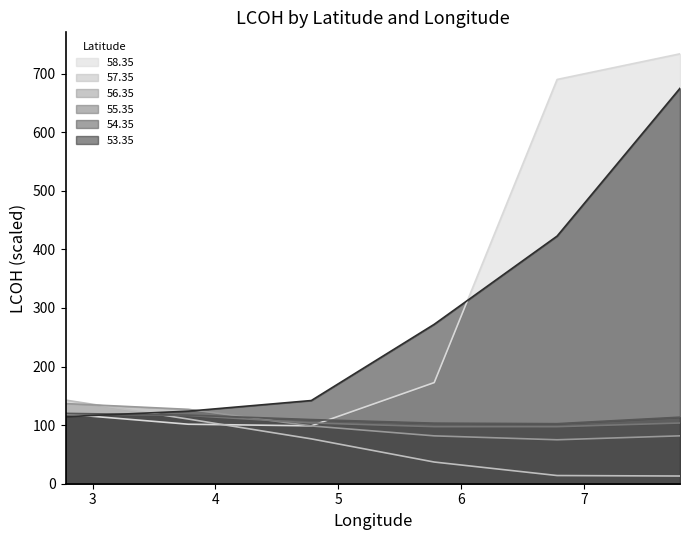

Reading left to right, what are all the values shown in this chart?

lat_58.35: 2.78=118.9	3.78=101.5	4.78=98.8	5.78=172.6	6.78=689.9	7.78=733.6
lat_57.35: 2.78=142.7	3.78=110.3	4.78=76.6	5.78=37.0	6.78=14.0	7.78=13.1
lat_56.35: 2.78=136.8	3.78=126.9	4.78=98.6	5.78=81.7	6.78=75.0	7.78=81.7
lat_55.35: 2.78=119.2	3.78=116.5	4.78=103.7	5.78=97.4	6.78=97.3	7.78=103.6
lat_54.35: 2.78=120.1	3.78=117.0	4.78=109.5	5.78=103.4	6.78=102.5	7.78=113.6
lat_53.35: 2.78=114.4	3.78=123.8	4.78=142.0	5.78=272.0	6.78=422.6	7.78=674.8